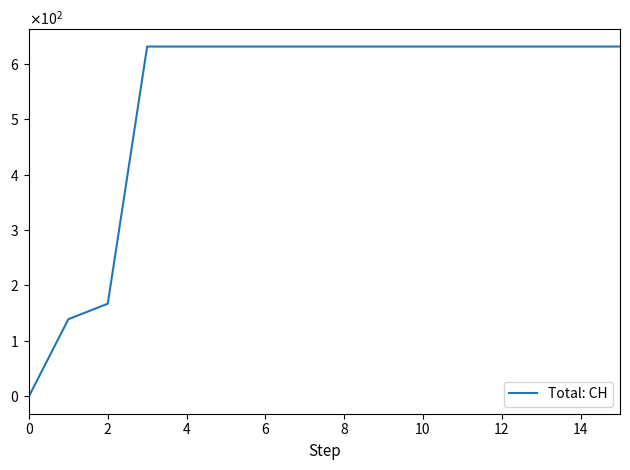

True or false: the data has more than 2 interior local peaks.

False